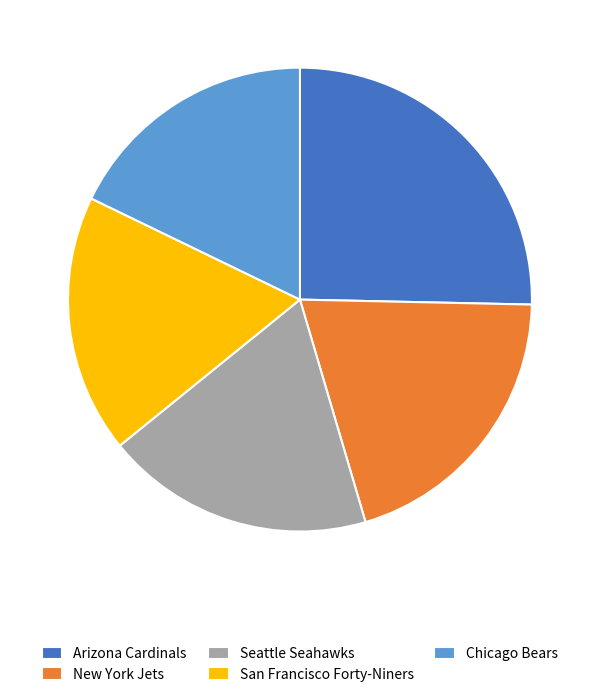

Approximately how many times larger is the value at New York Jets compared to Seattle Seahawks?

1.1